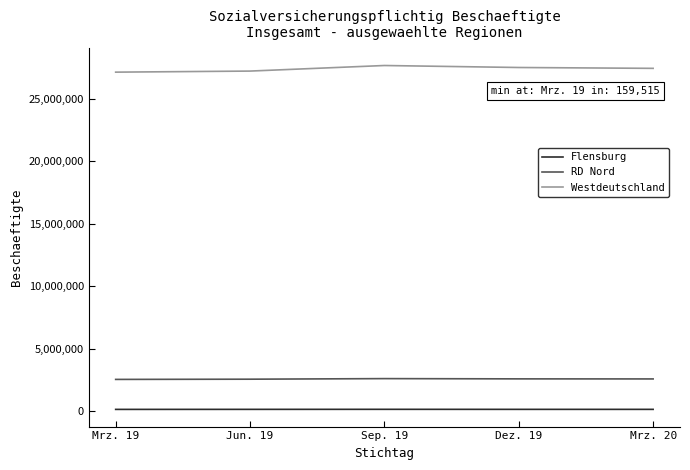

What is the difference between the maximum and minimum values in the RD Nord series?

63649